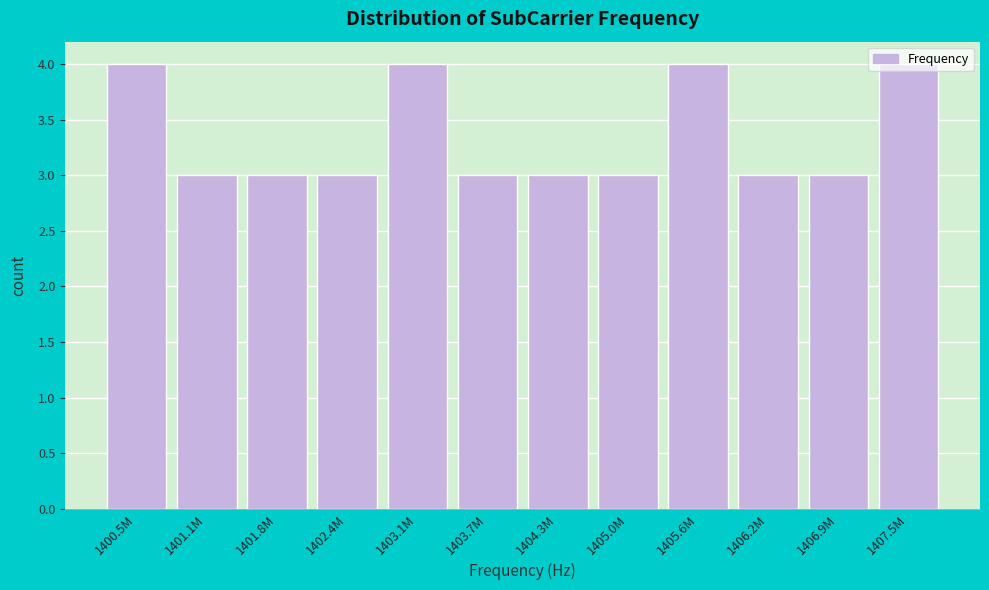

Is it true that the value at 1401.1M is 3?

True